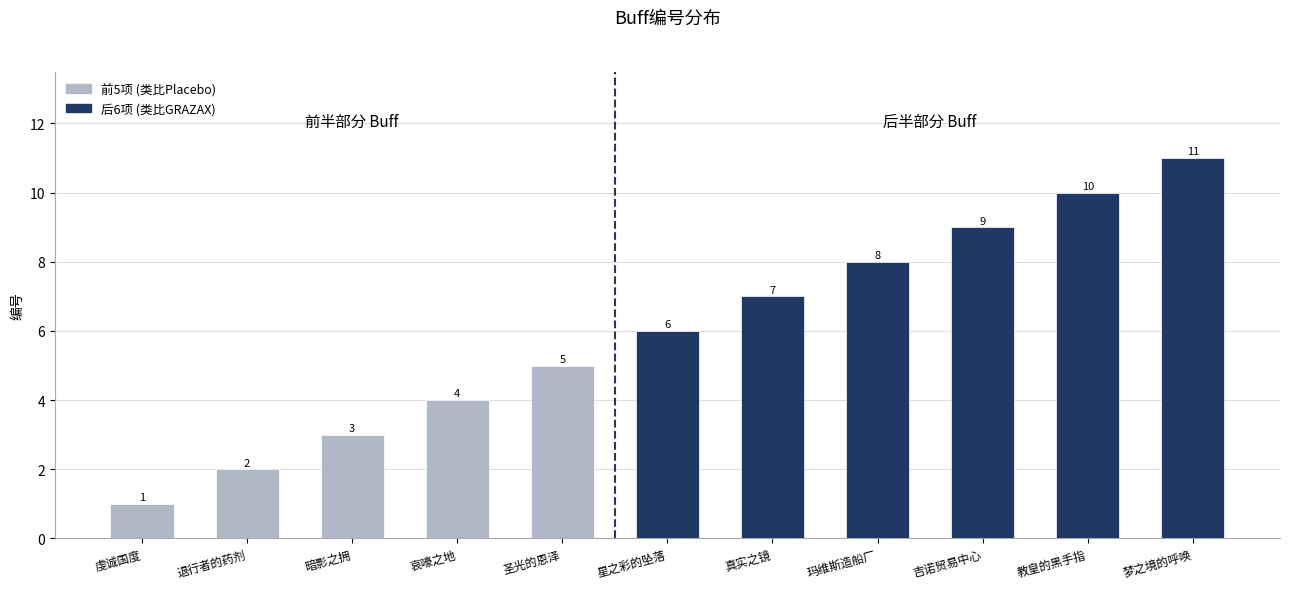

What is the difference between the values at 哀嚎之地 and 星之彩的坠落?

2